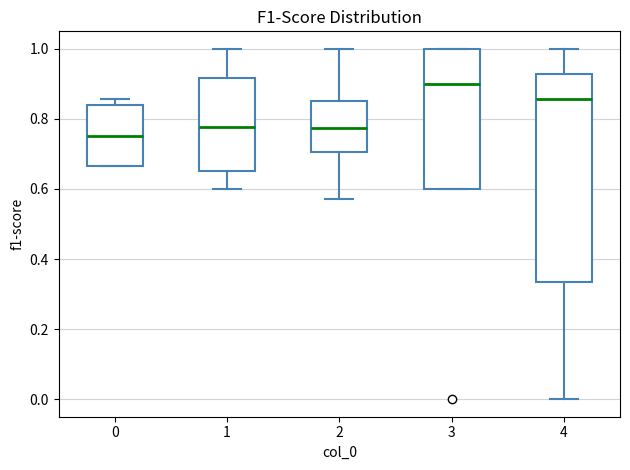

Where is the upper edge of the box at x = 3 on the y-axis? The values are not printed on the chart, so give them approximately, as read against the axis.

1.00